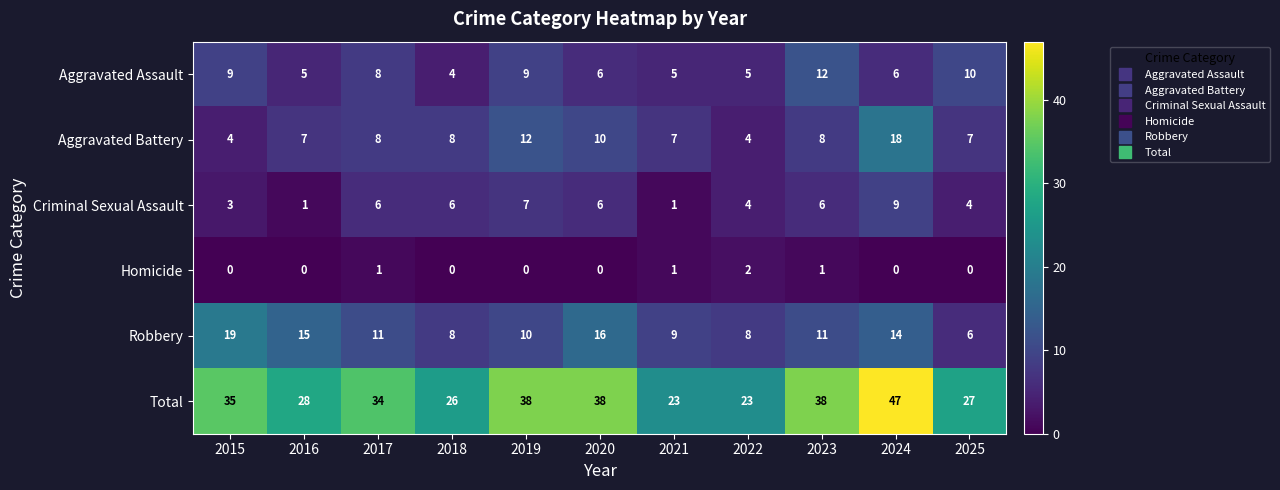

How many distinct data groups are displayed?

6